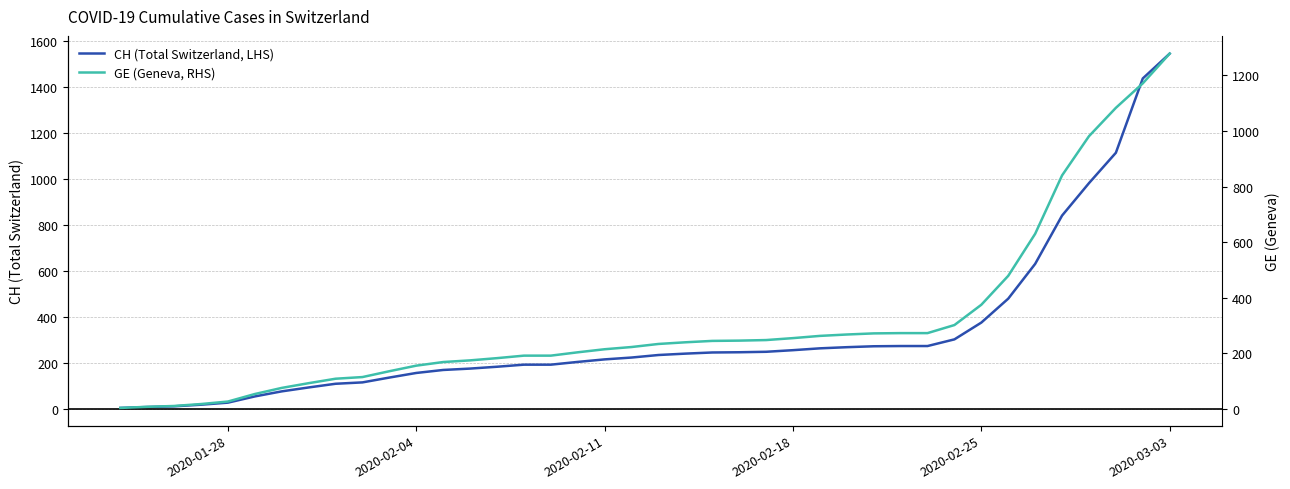

What is the sum of all CH (Total Switzerland, LHS) values?

12877